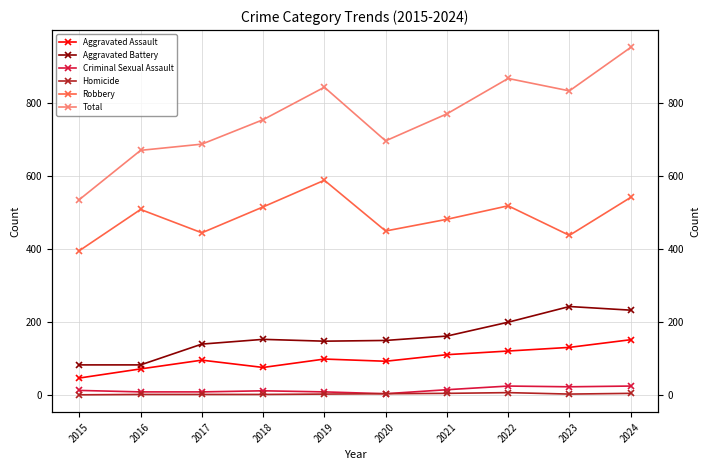

At 2020, list the series in order from largest to smallest.

Total, Robbery, Aggravated Battery, Aggravated Assault, Criminal Sexual Assault, Homicide